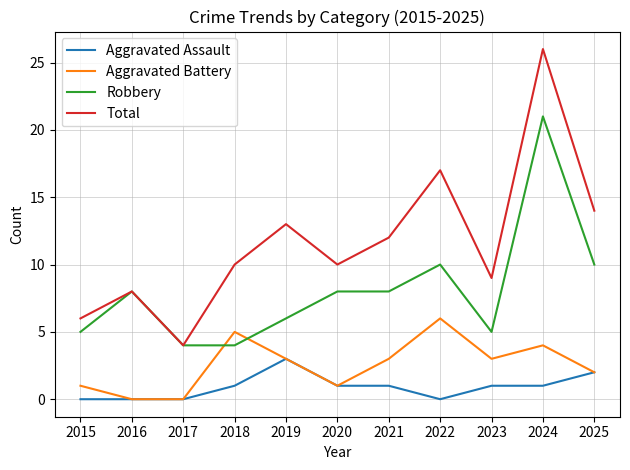

Is this an area chart (filled region under the line)?

No